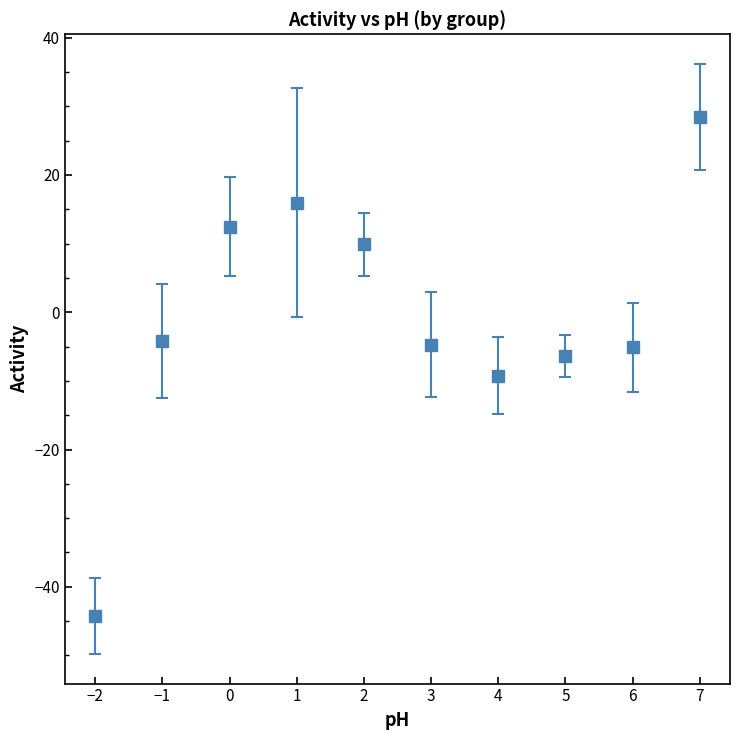

Which category has the highest value across all series?

7